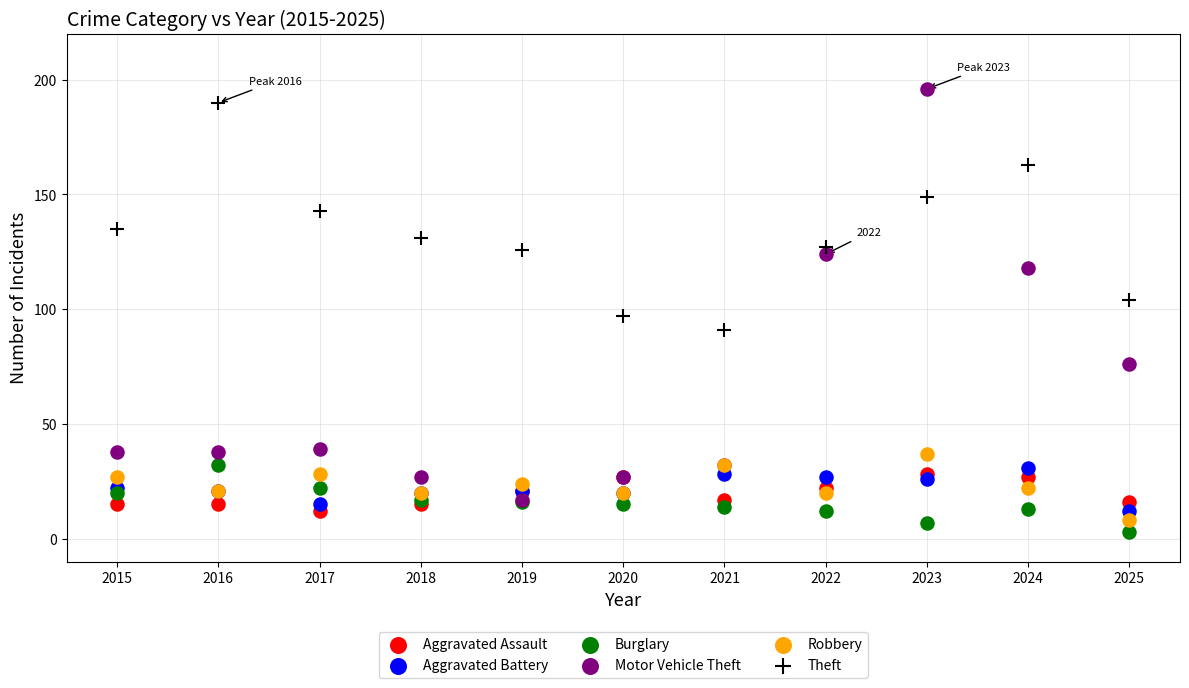

Which series contains the highest Y value?

Motor Vehicle Theft